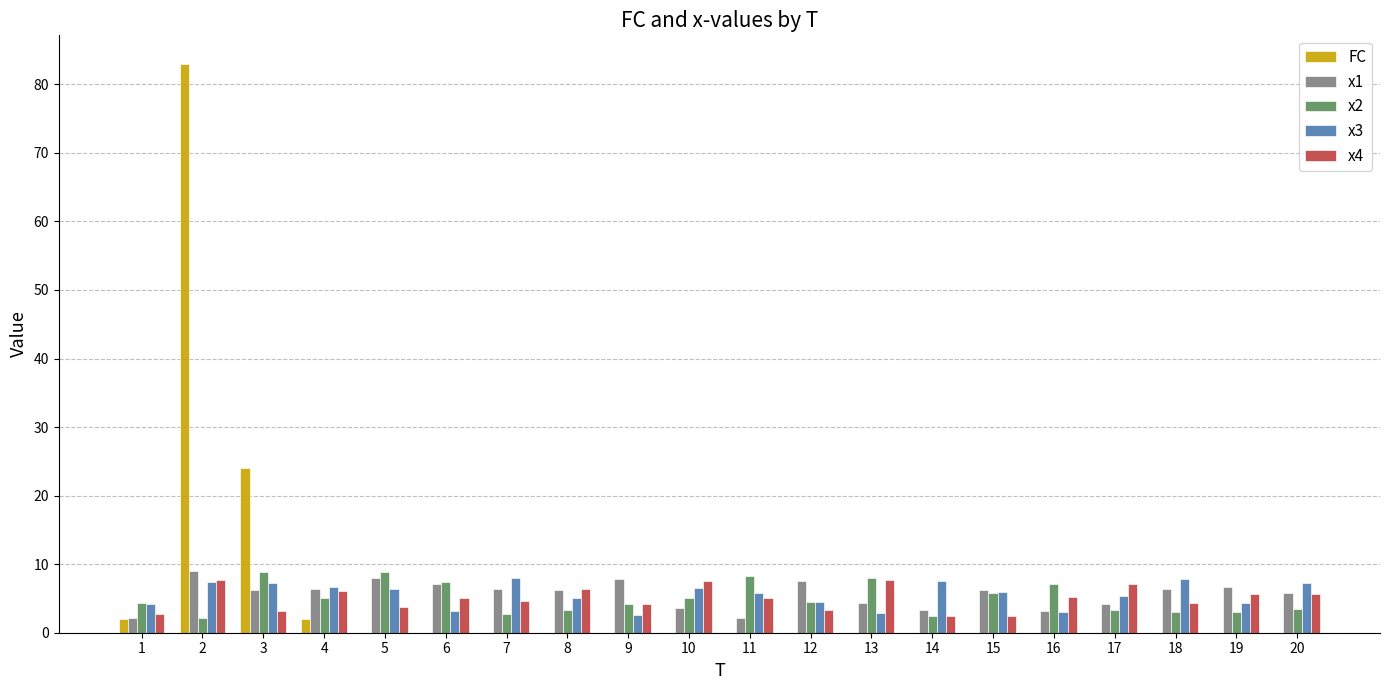

What are all the series names shown in the legend?

FC, x1, x2, x3, x4